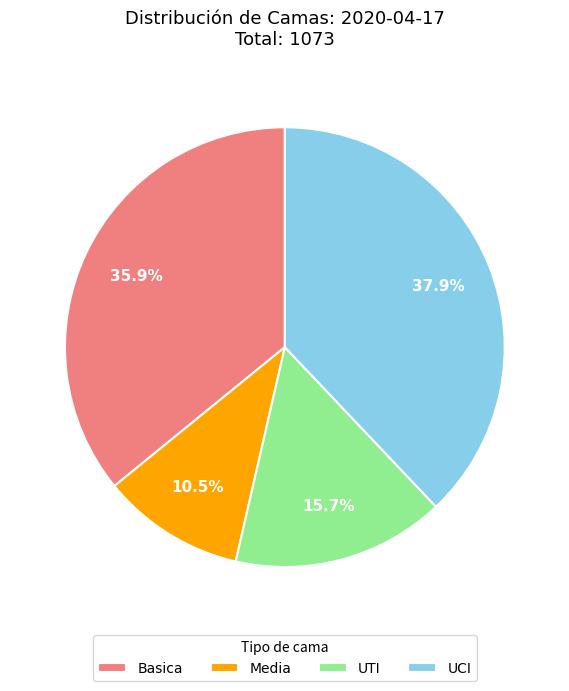

Is there a majority slice in this chart?

No